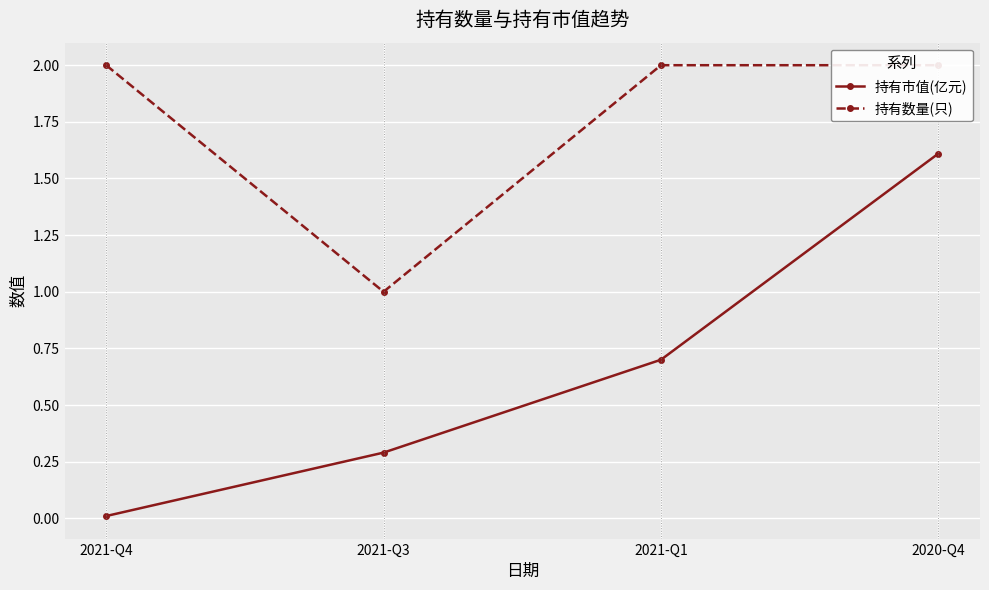

What is the label of the 1st point from the left?

2021-Q4